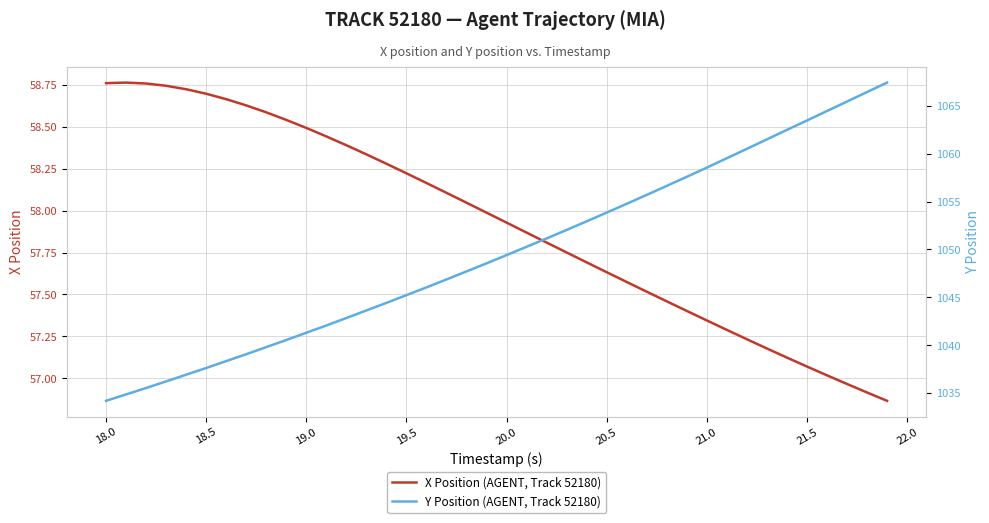

How many series are shown in this chart?

2